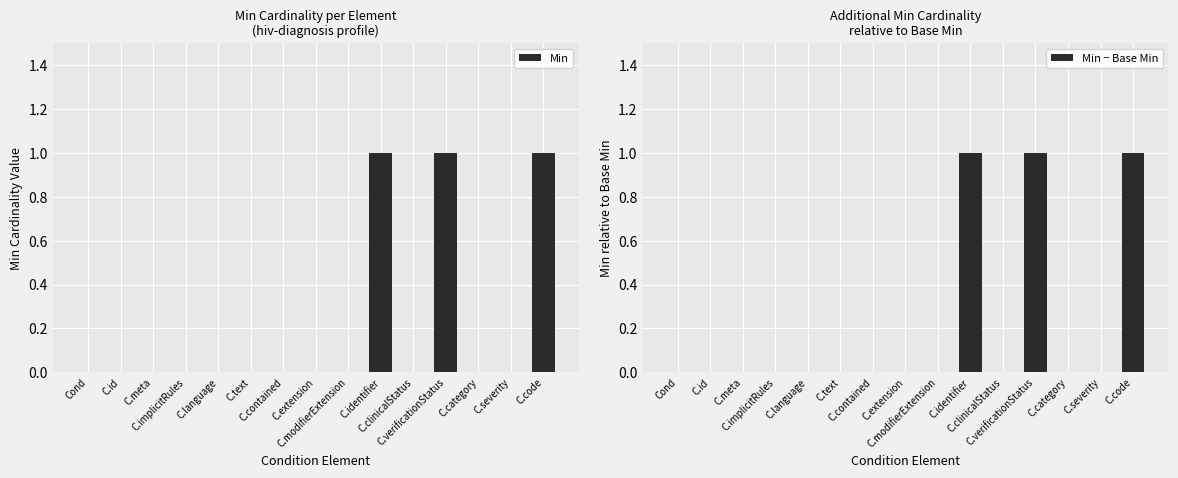

Which series has the widest spread of values?

Min